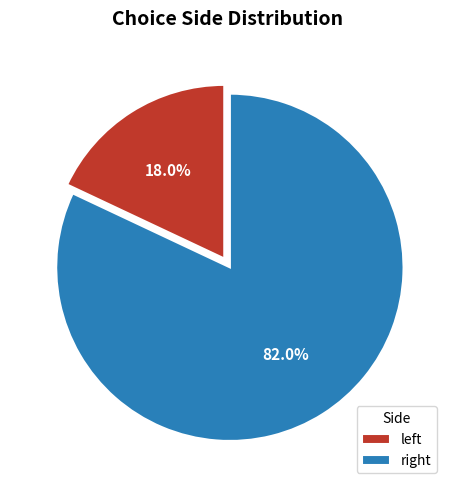

Count the number of slices in the pie.

2